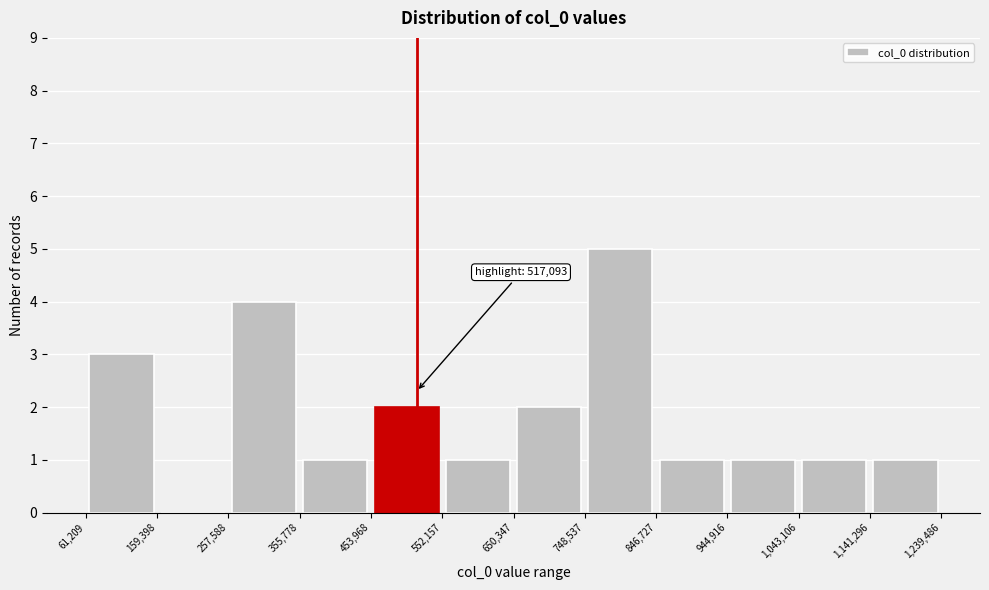

Over which range of the x-axis is the bar tallest?

748,537 to 846,727